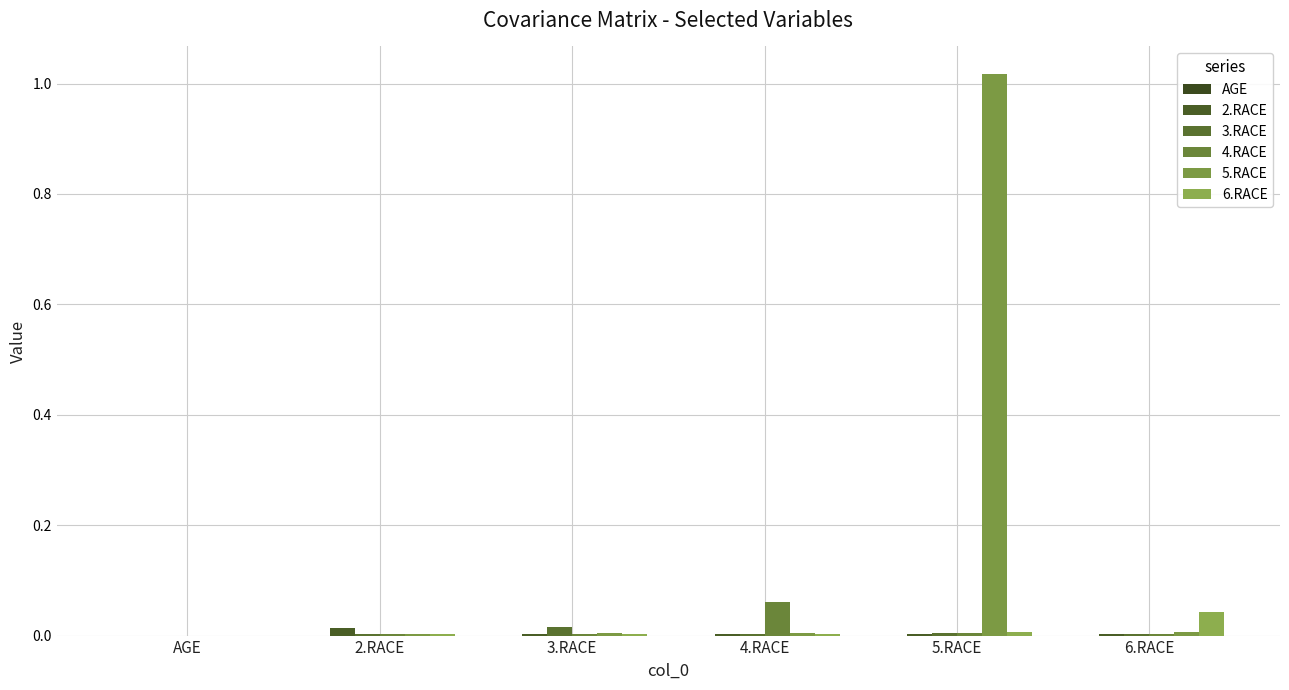

Between 3.RACE and 5.RACE, which series saw the biggest shift?

5.RACE